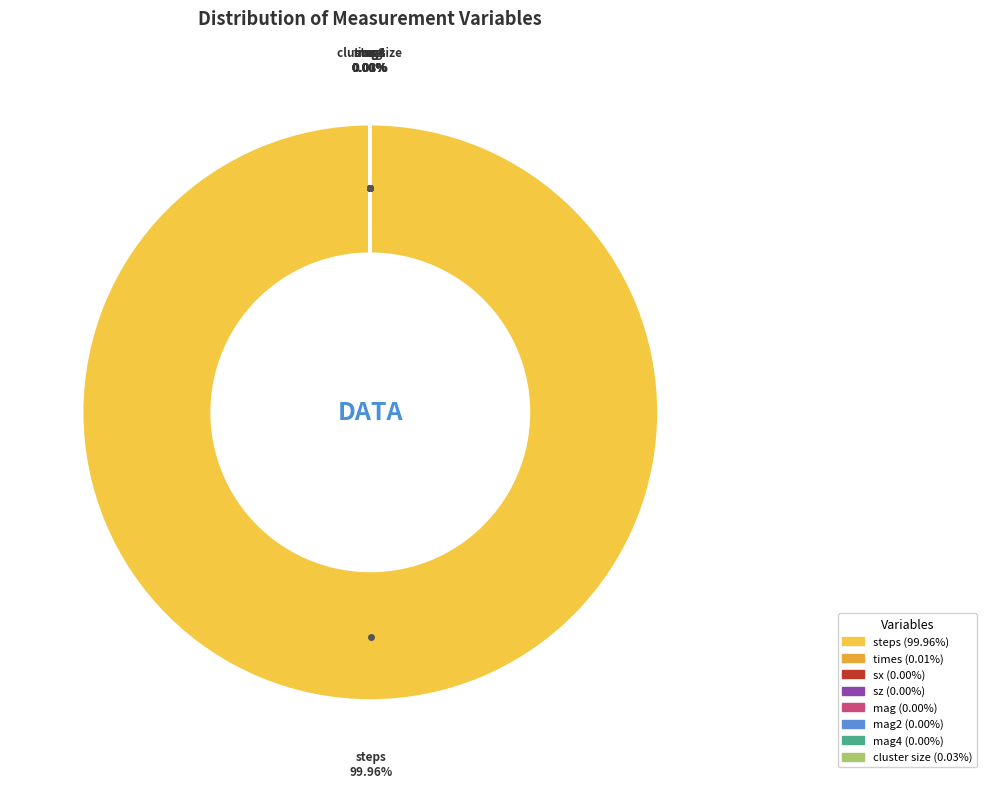

Which category has the biggest portion of the pie?

steps